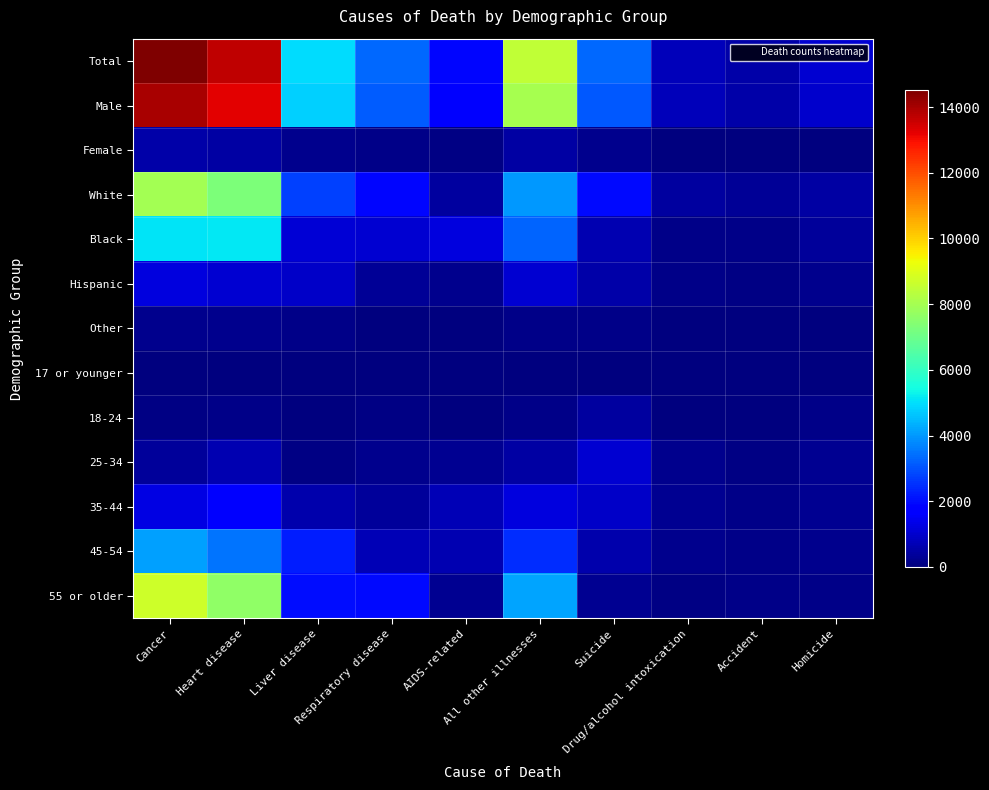

At how many categories does at least one series exceed 12394?

2